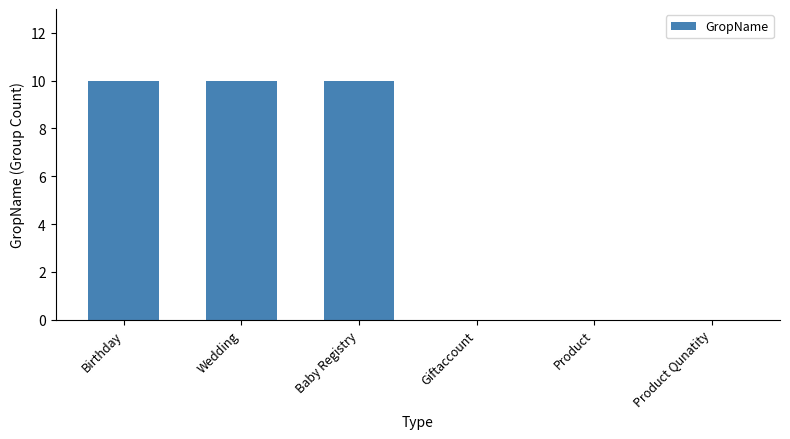

What is the greatest value displayed?

10